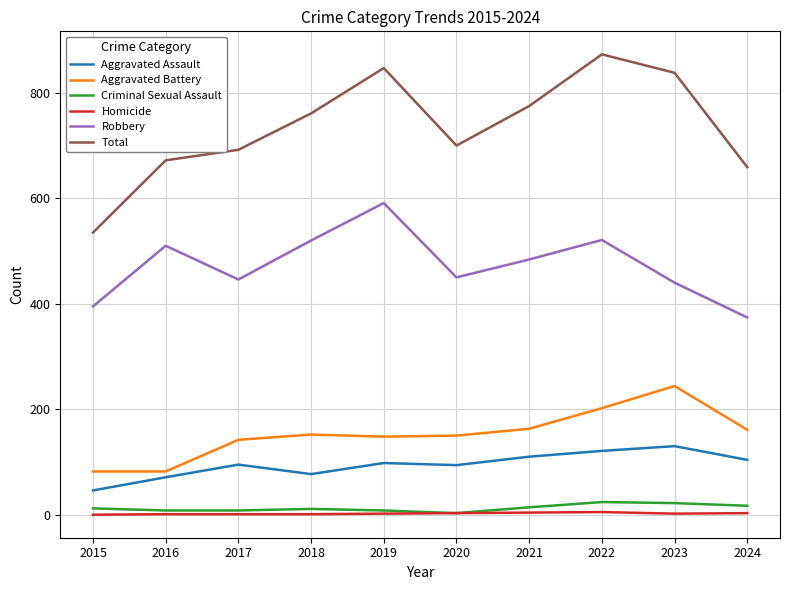

True or false: Criminal Sexual Assault and Robbery intersect in this chart.

False